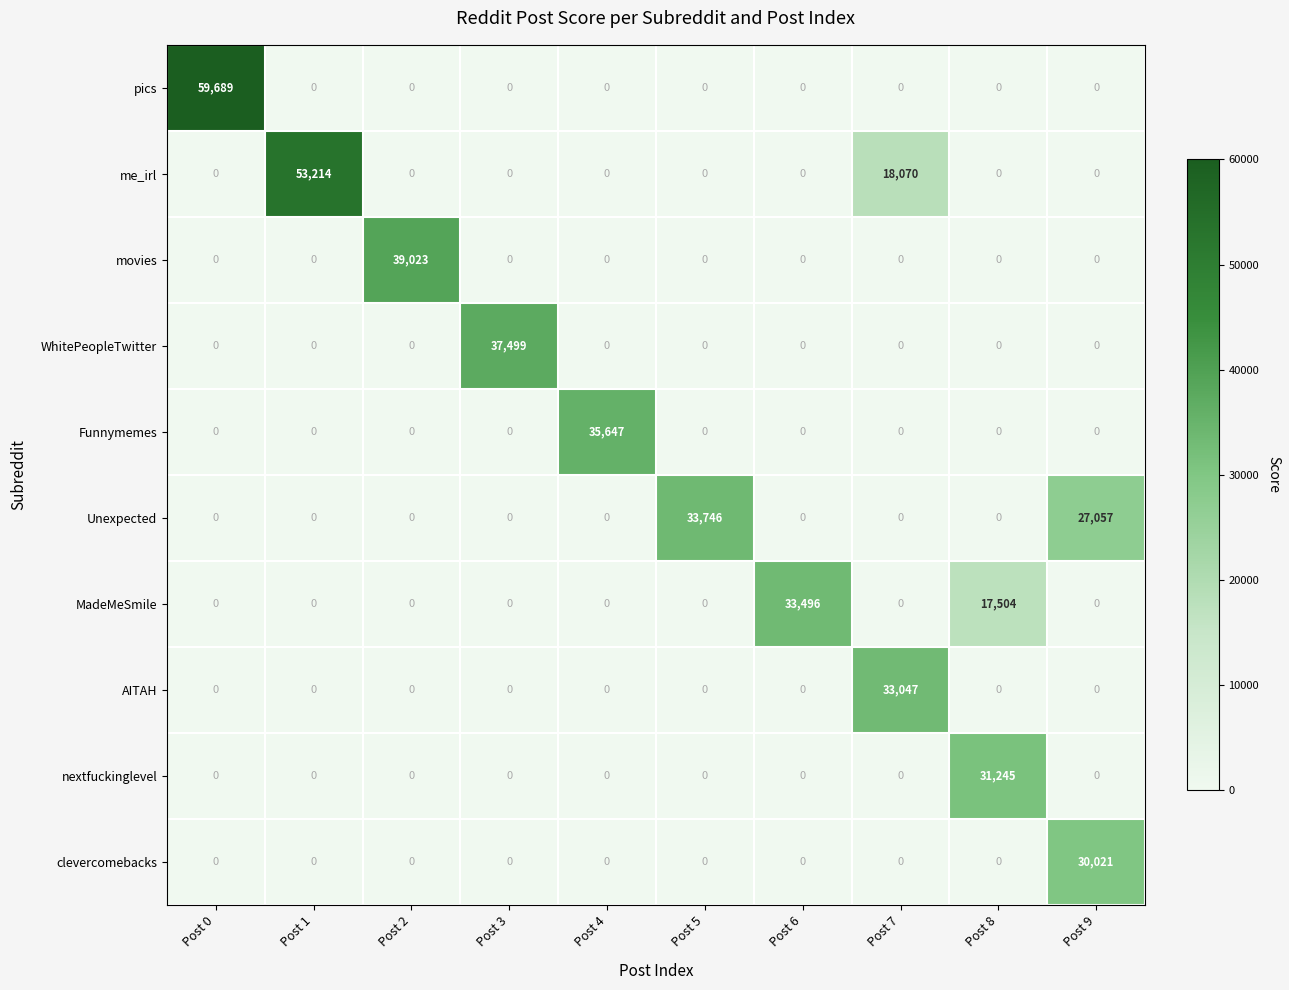

Is it true that Funnymemes equals 18572 at Post 1?

False